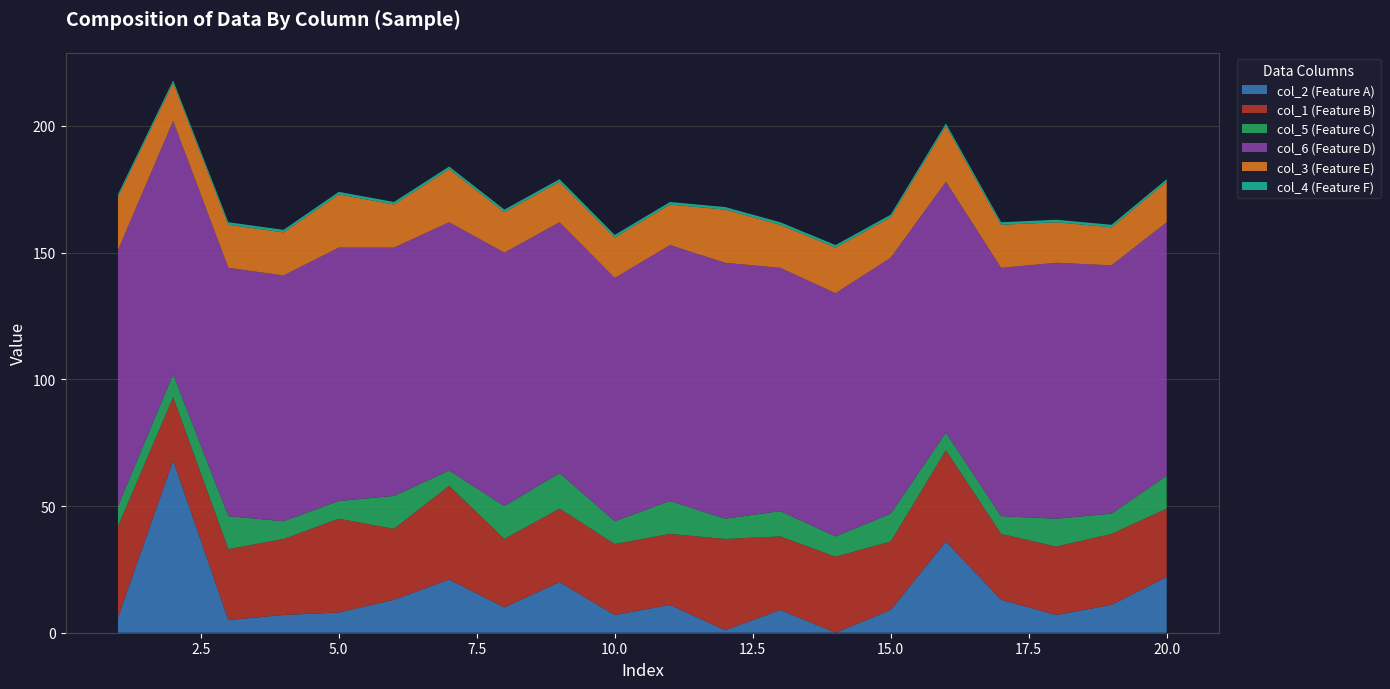

Reading left to right, transcribe all the data shown in this chart.

col_2: 6	68	5	7	8	13	21	10	20	7	11	1	9	0	9	36	13	7	11	22
col_1: 36	25	28	30	37	28	37	27	29	28	28	36	29	30	27	36	26	27	28	27
col_5: 8	9	13	7	7	13	6	13	14	9	13	8	10	8	11	7	7	11	8	13
col_6: 101	100	98	97	100	98	98	100	99	96	101	101	96	96	101	99	98	101	98	100
col_3: 21	15	17	17	21	17	21	16	16	16	16	21	17	18	16	22	17	16	15	16
col_4: 1	1	1	1	1	1	1	1	1	1	1	1	1	1	1	1	1	1	1	1